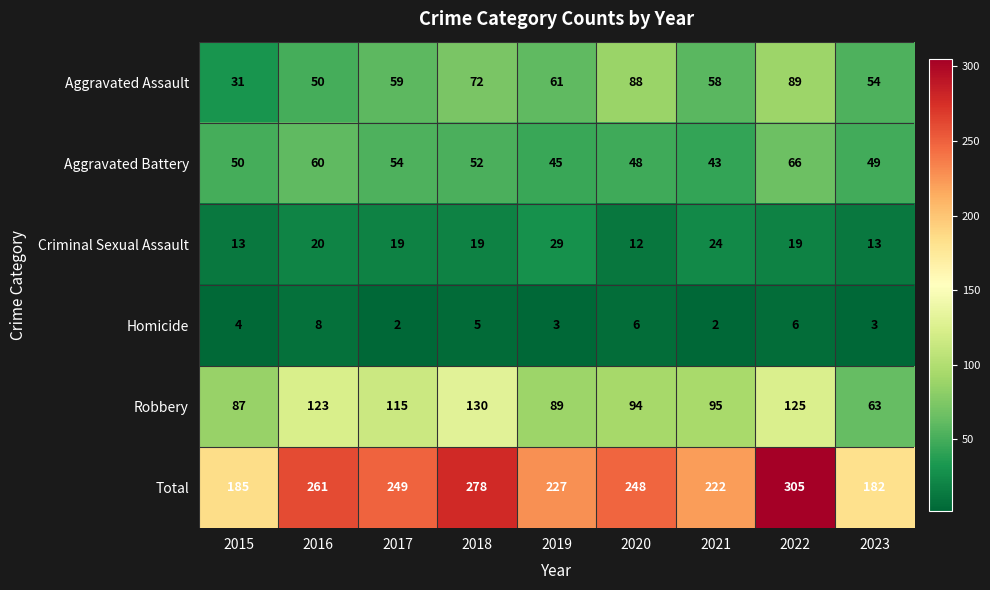

What is the spread (max minus min) of values at 2022?

299